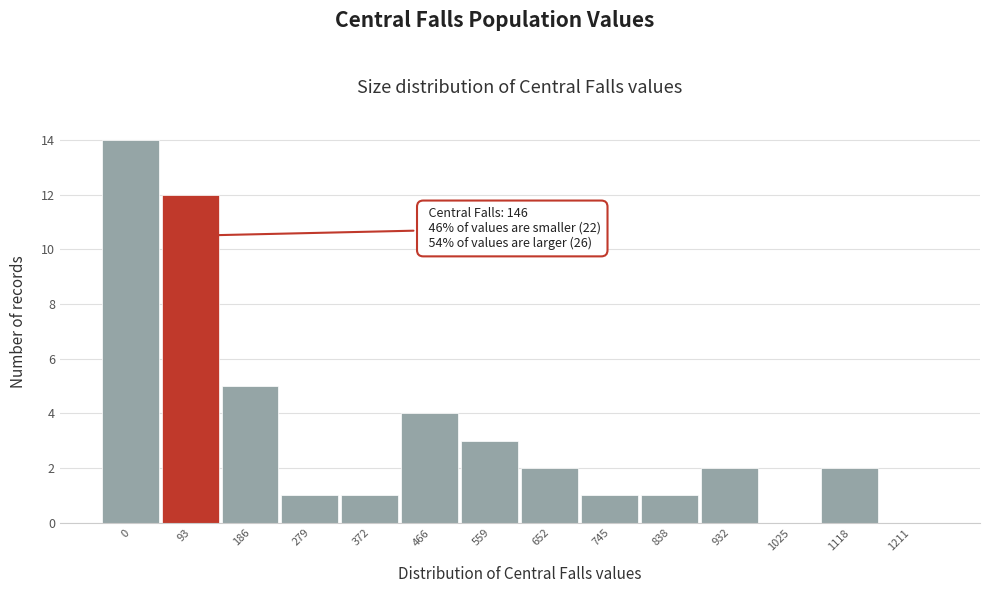

Reading right to left, list all the values displayed in this chart.

1211=0	1118=2	1025=0	932=2	838=1	745=1	652=2	559=3	466=4	372=1	279=1	186=5	93=12	0=14